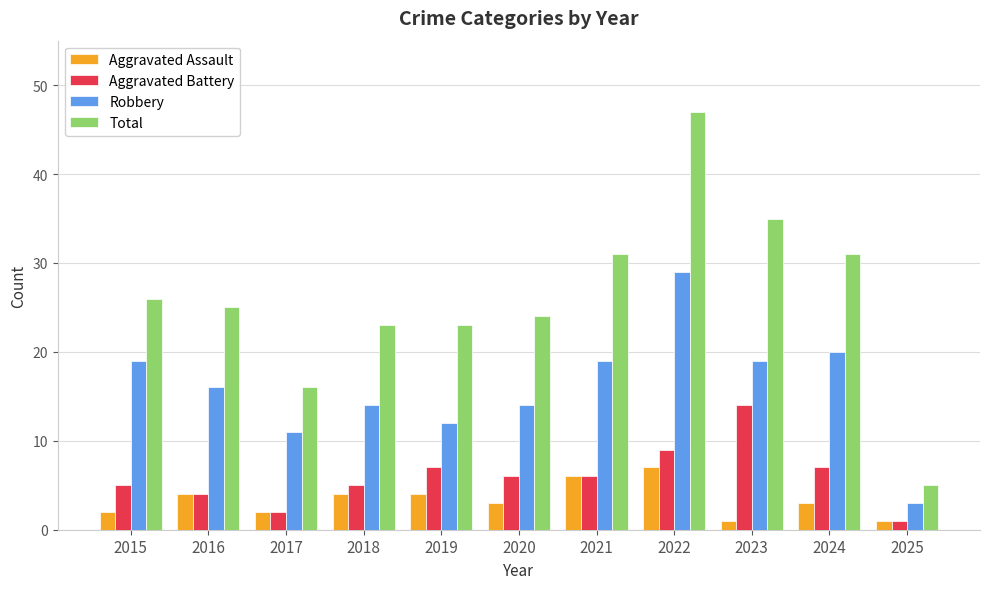

At which label is Total closest to 26?

2015